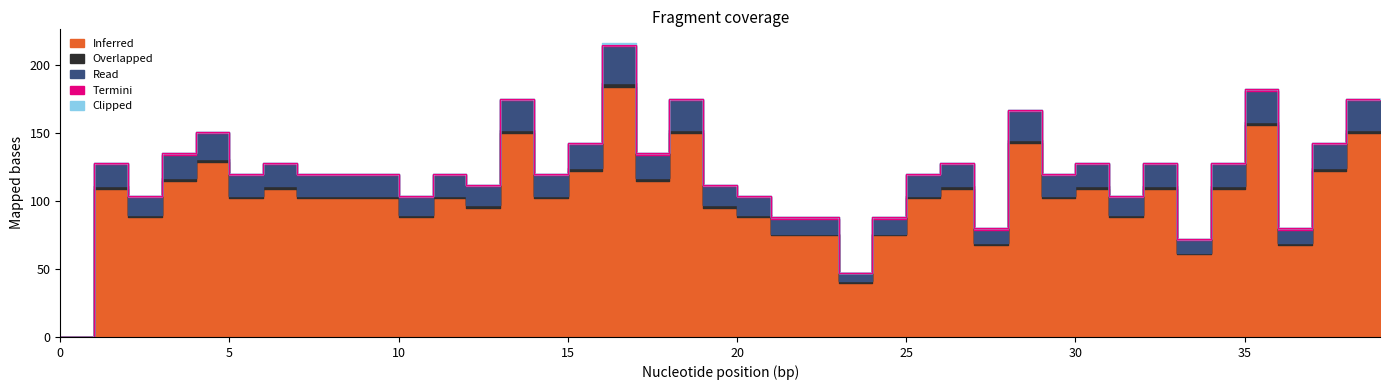

What is the difference between the maximum and minimum values in the Inferred series?

184